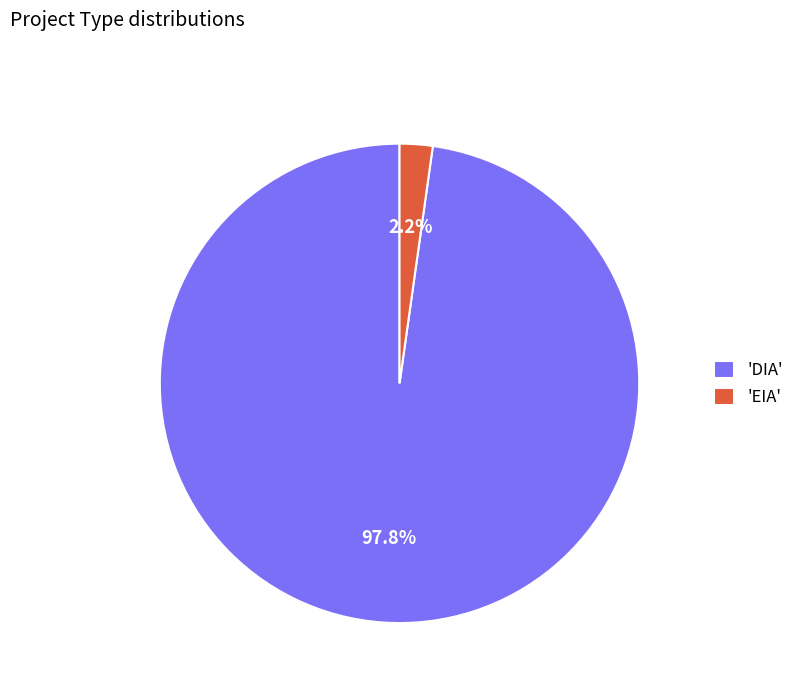

Which has a higher value, 'DIA' or 'EIA'?

'DIA'